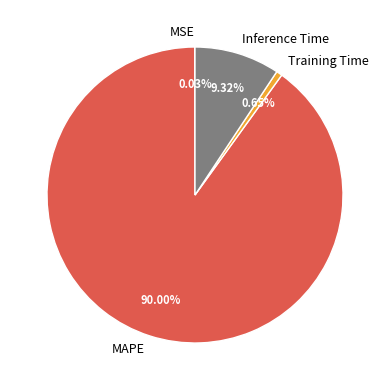

Which category has the biggest portion of the pie?

MAPE